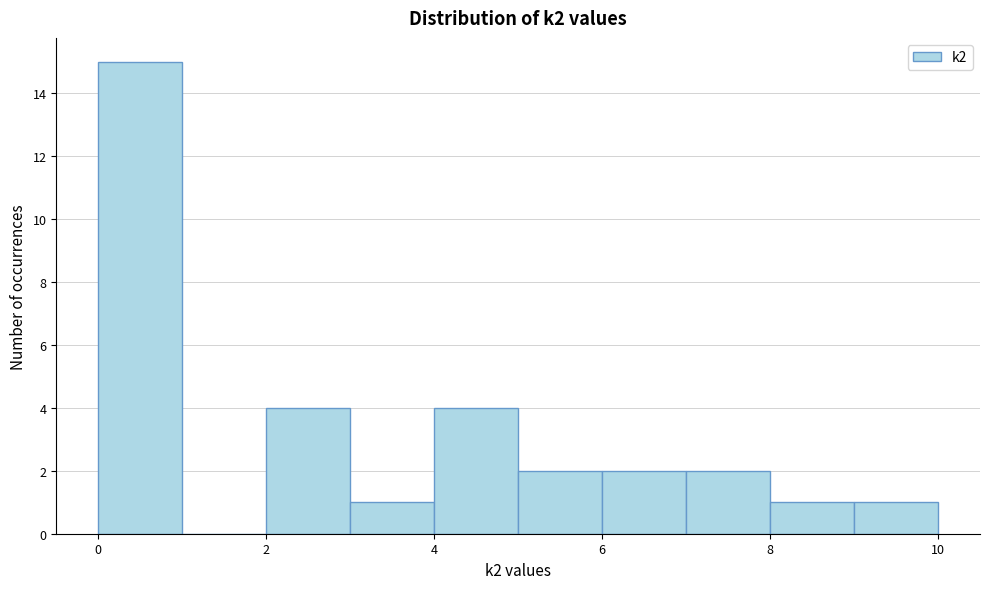

Reading left to right, transcribe this chart: for each bar, give the range it covers on the x-axis and its height. The values are not printed on the chart, so give them approximately, as read against the axis.

0 to 1: 15
1 to 2: 0
2 to 3: 4
3 to 4: 1
4 to 5: 4
5 to 6: 2
6 to 7: 2
7 to 8: 2
8 to 9: 1
9 to 10: 1